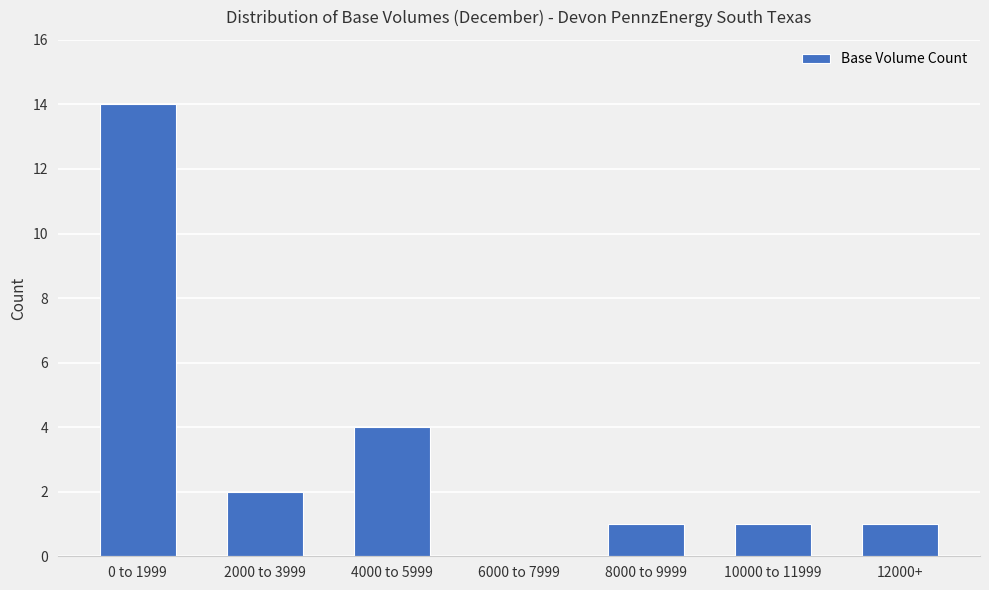

Reading left to right, extract all data points from this chart.

0 to 1999=14	2000 to 3999=2	4000 to 5999=4	6000 to 7999=0	8000 to 9999=1	10000 to 11999=1	12000+=1